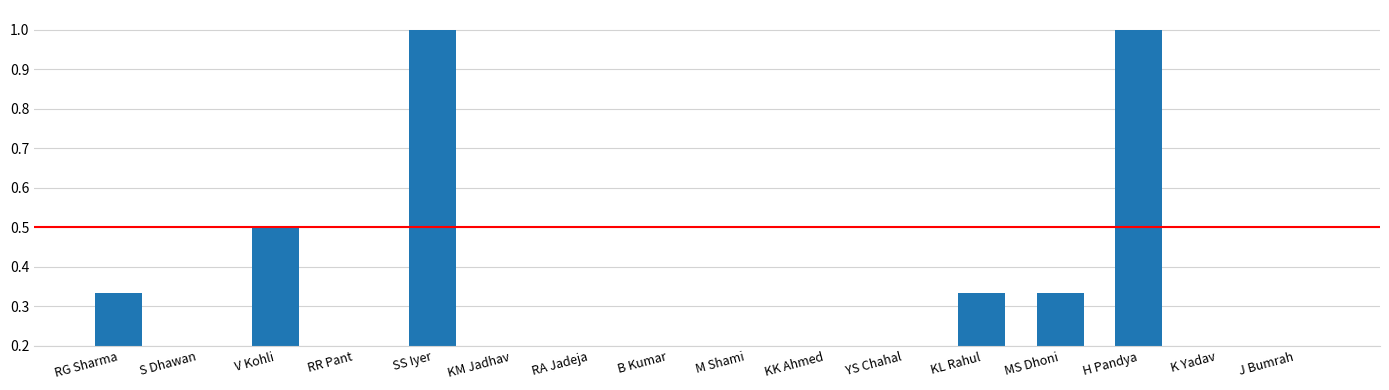

True or false: the data shows -0.5 at B Kumar.

False